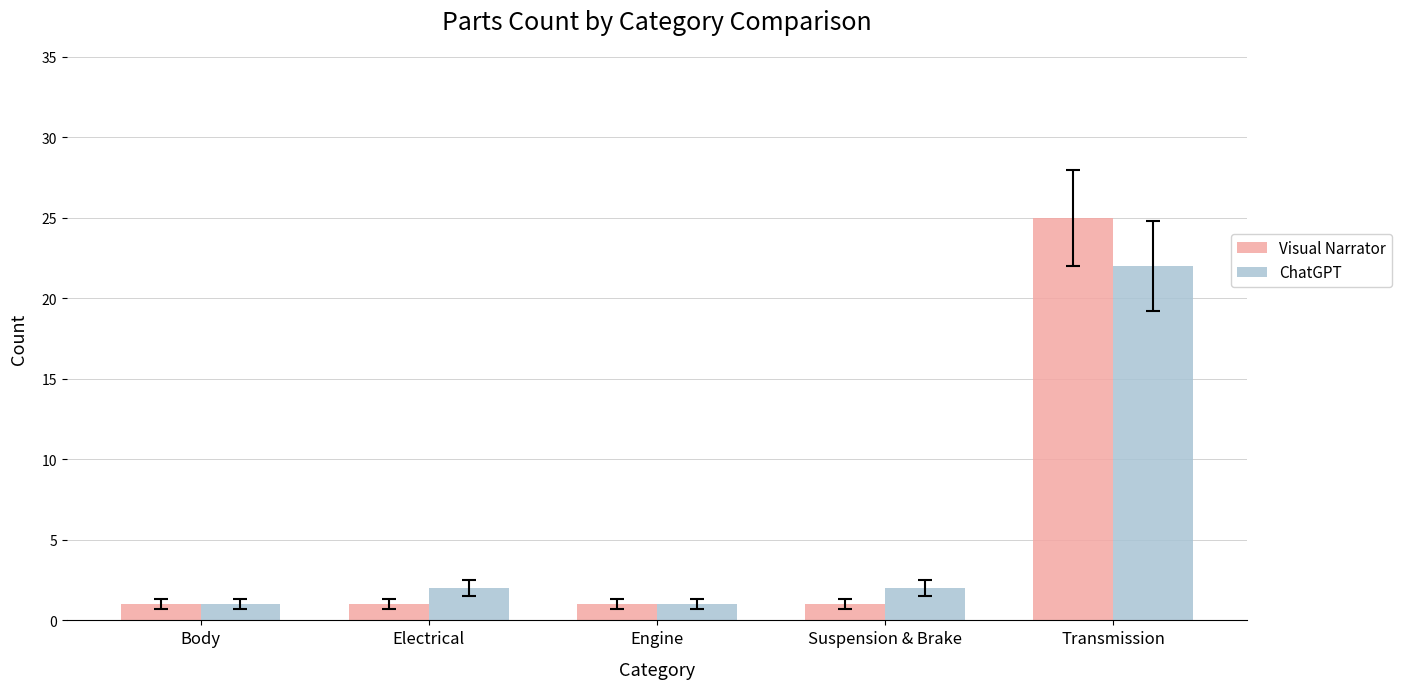

The ChatGPT series shows 2 at Suspension & Brake. True or false?

True